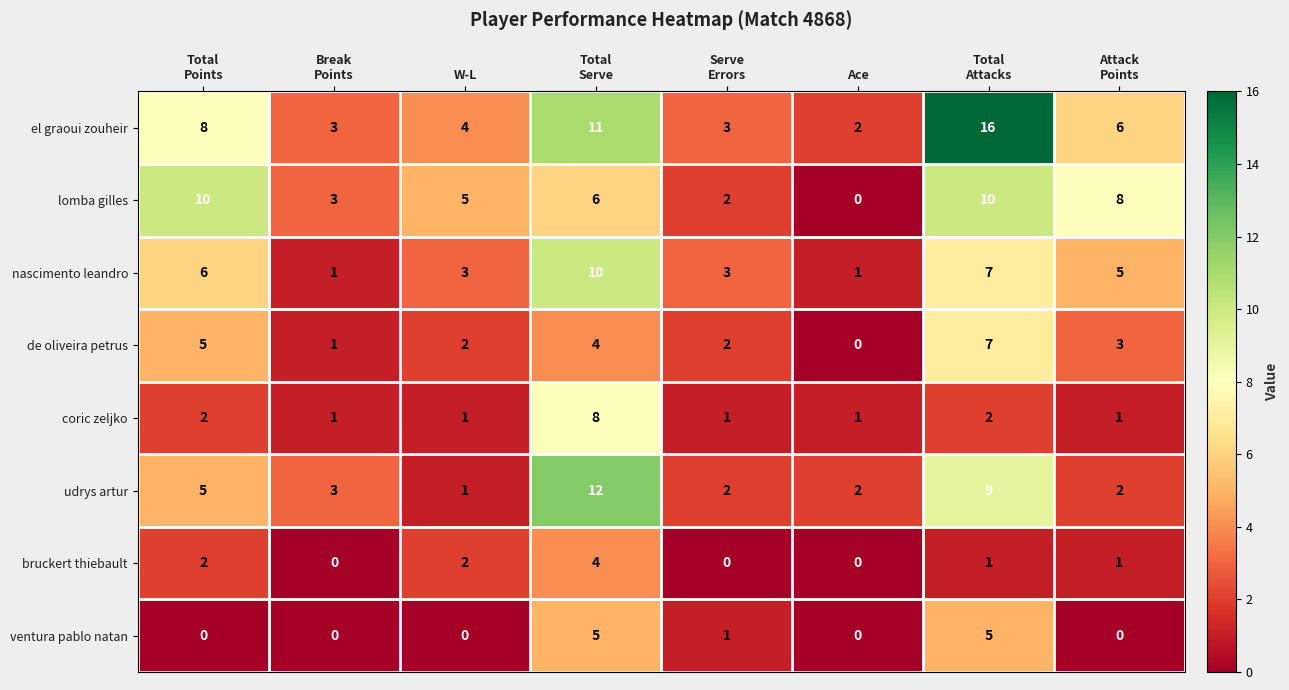

Which series has the widest spread of values?

el graoui zouheir